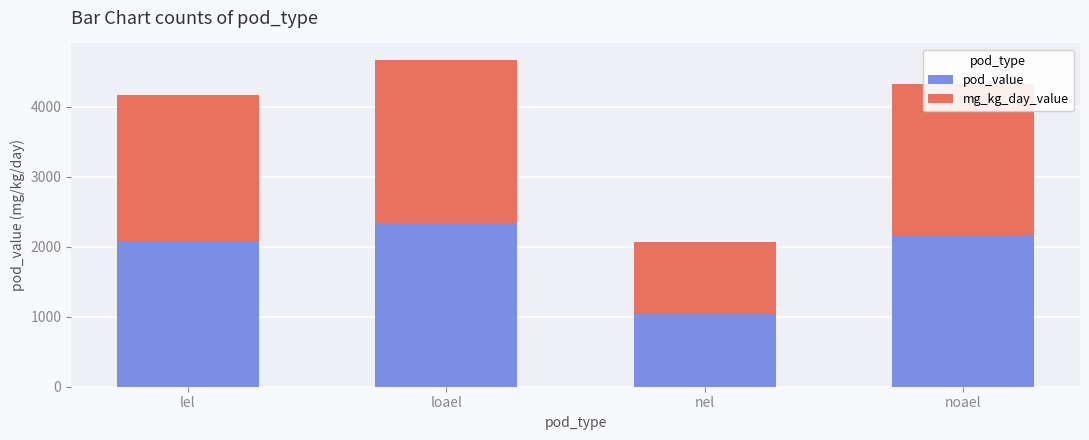

At which category is the sum across all series the highest?

loael